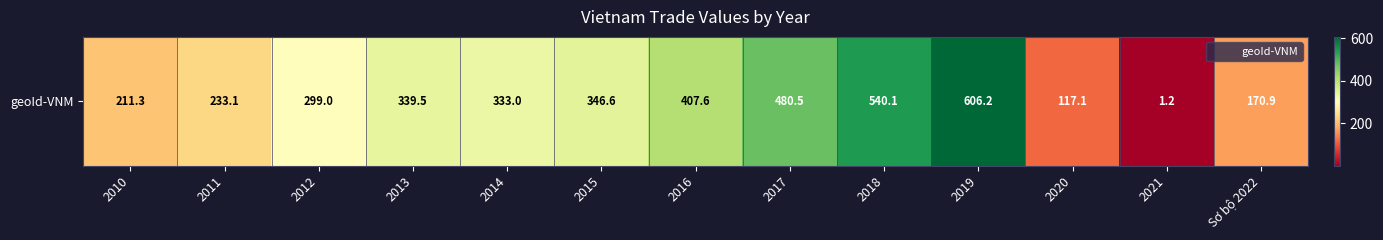

At which category does the chart reach its peak across all series?

2019